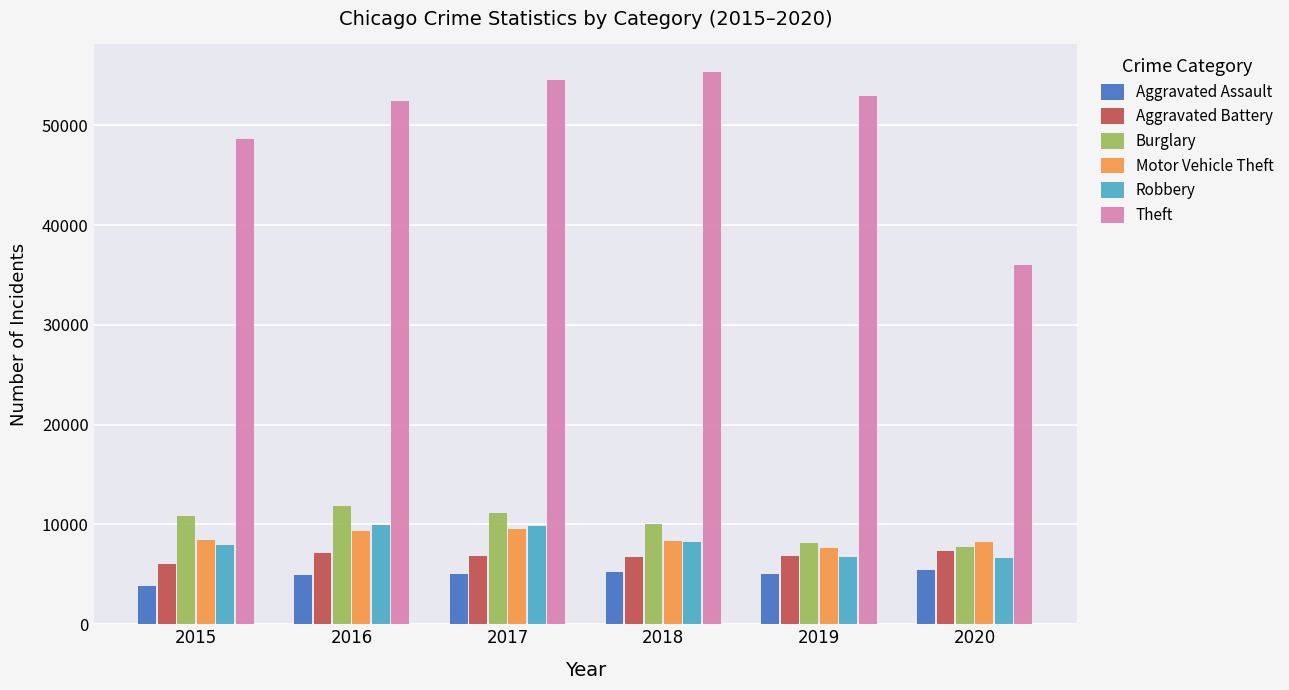

Are the bars horizontal?

No